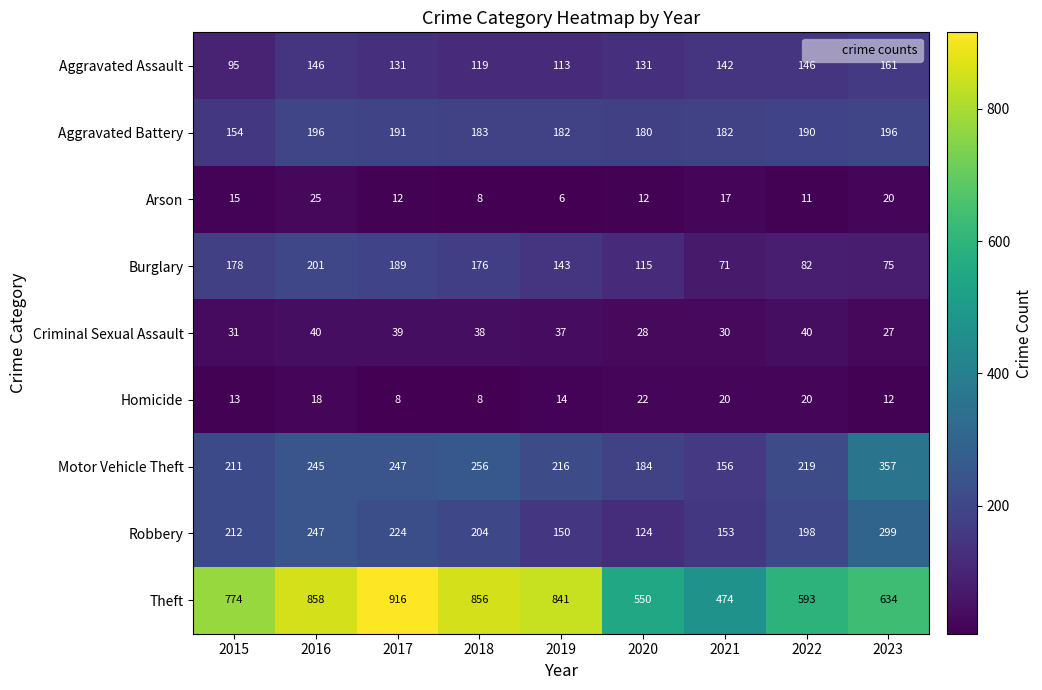

At 2022, list the series in order from largest to smallest.

Theft, Motor Vehicle Theft, Robbery, Aggravated Battery, Aggravated Assault, Burglary, Criminal Sexual Assault, Homicide, Arson